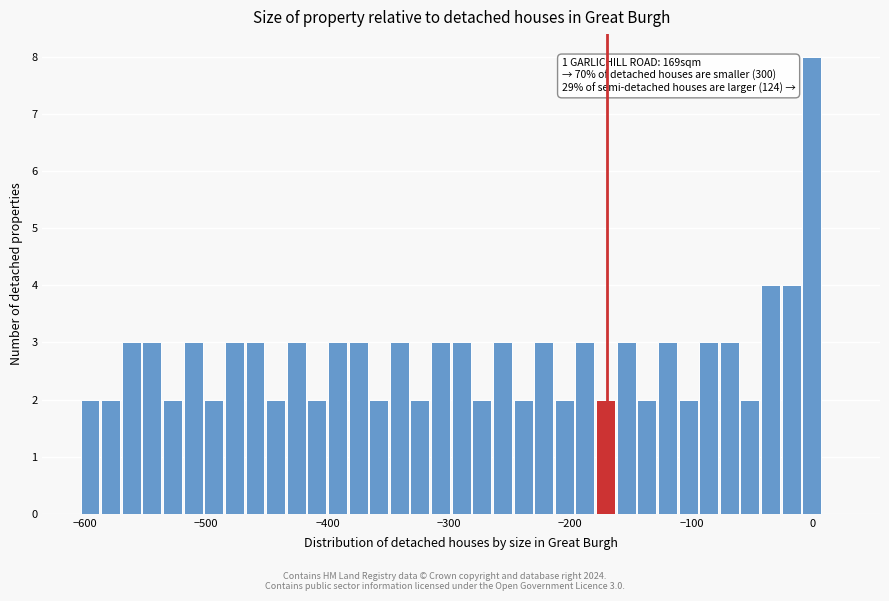

Read against the x-axis, roughly where is the centre of the tallest bar?

0